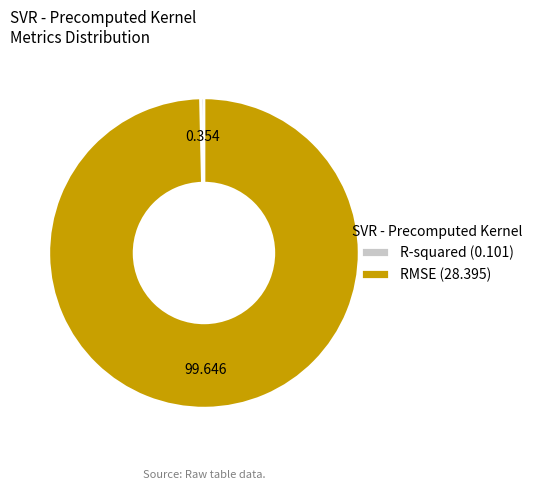

Does RMSE (28.395) represent more than half of the total?

Yes